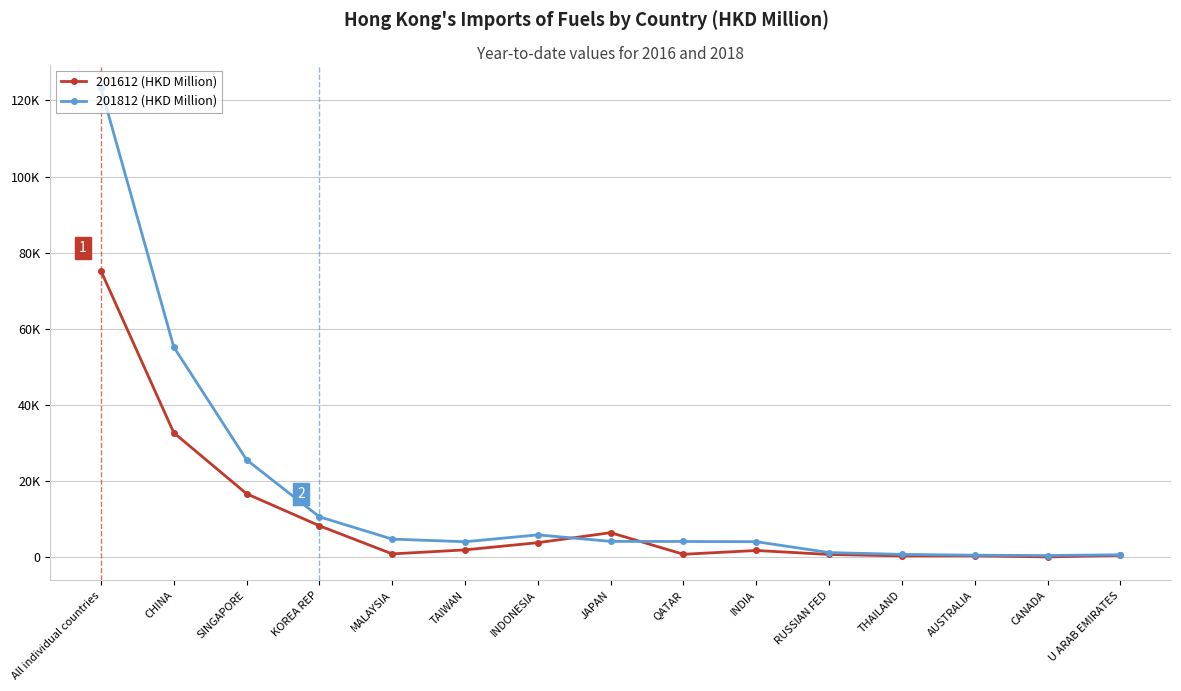

What is the label of the 5th point from the right?

RUSSIAN FED